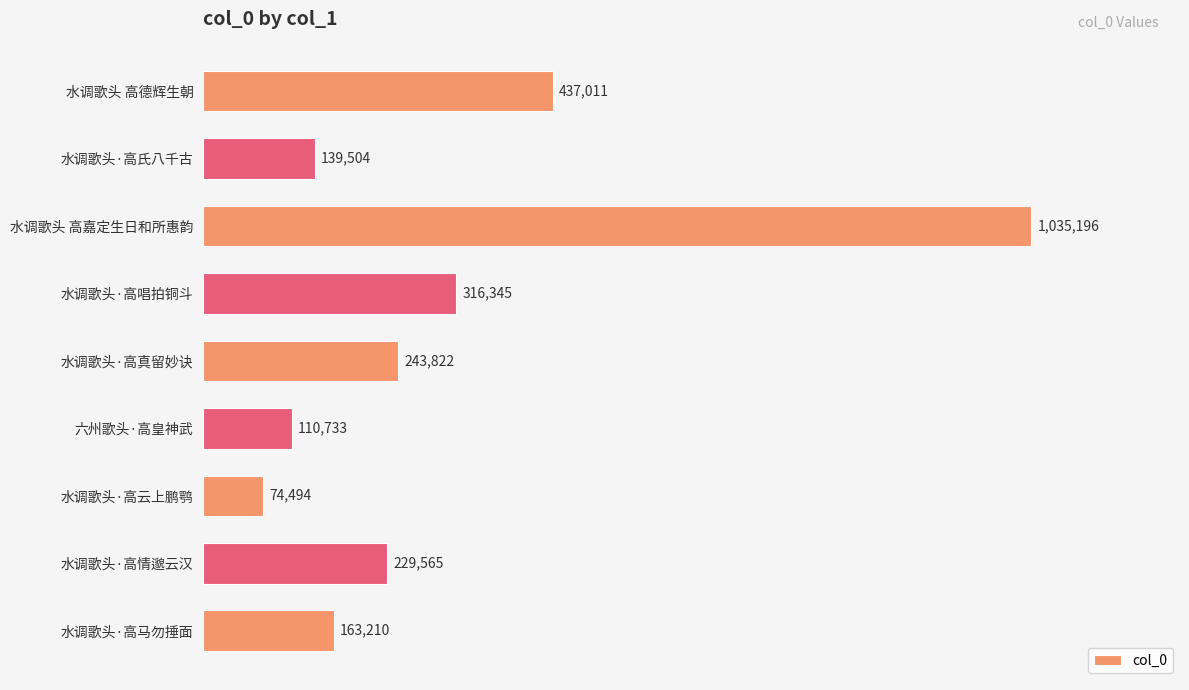

Are the bars horizontal?

Yes